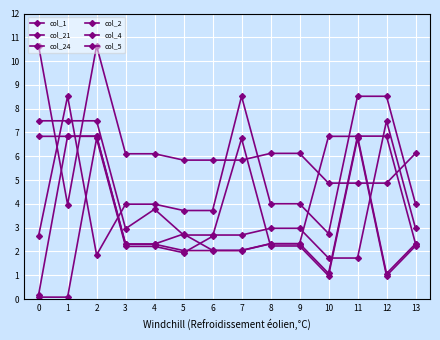

How many lines are shown in the chart?

6